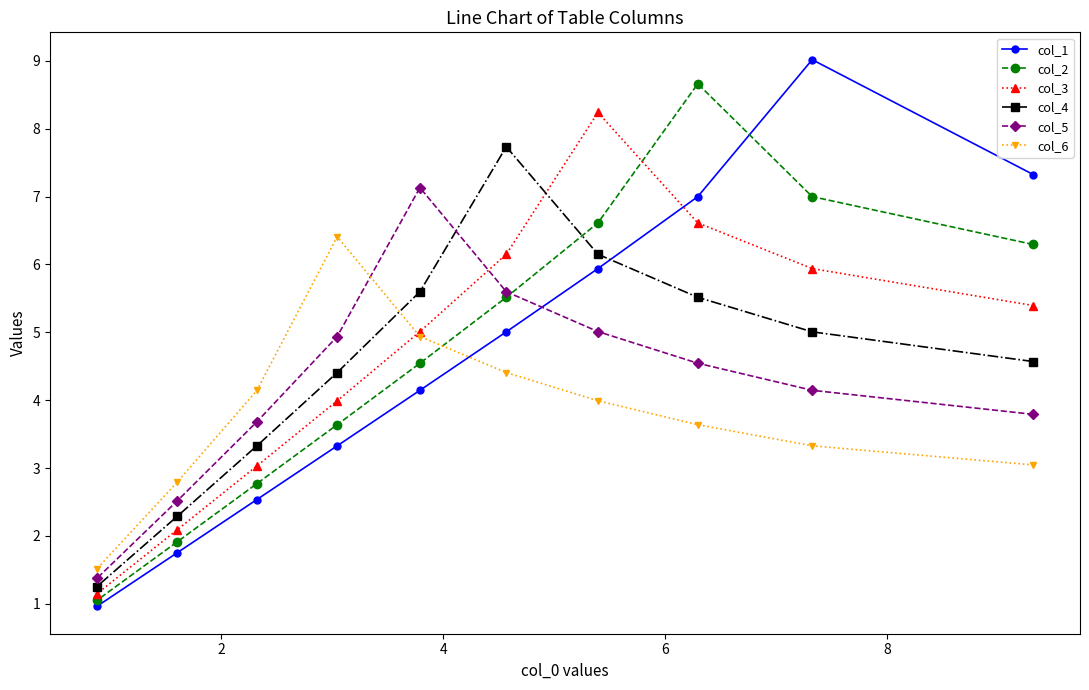

What is the smallest value displayed?

1.0